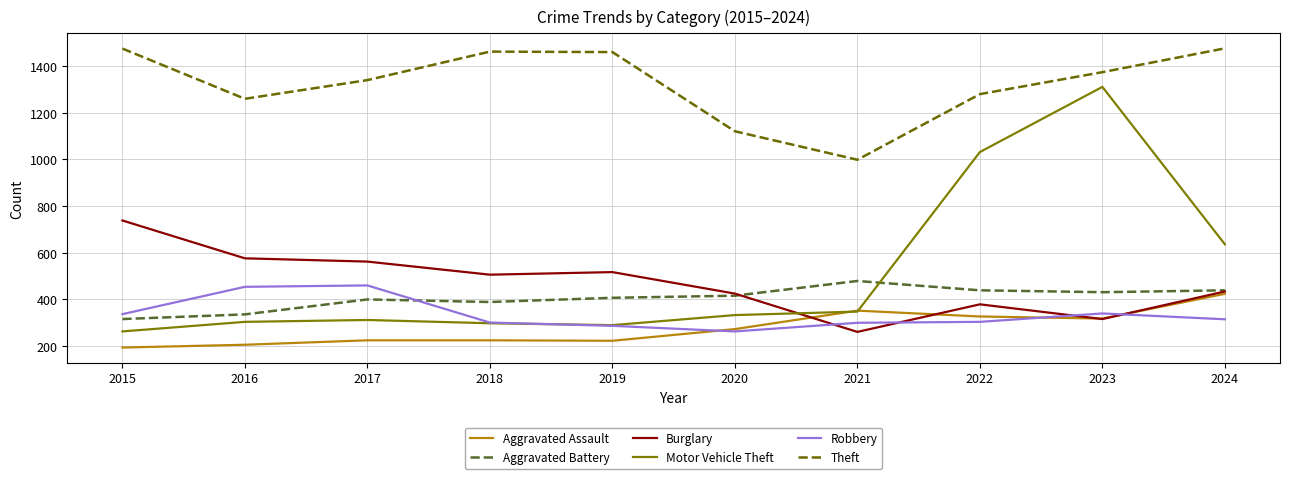

In Theft, how many points are lower than both neighbors (excluding endpoints)?

2